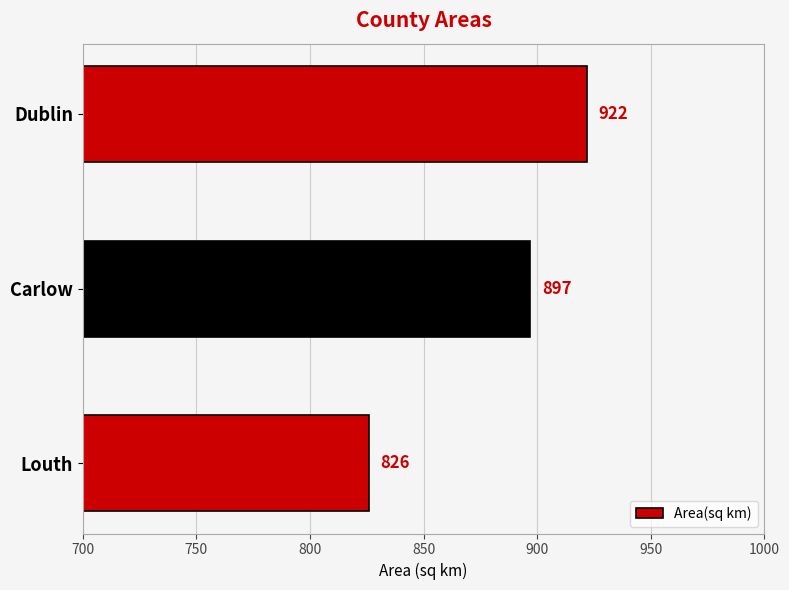

Which category has the lowest value across all series?

Louth